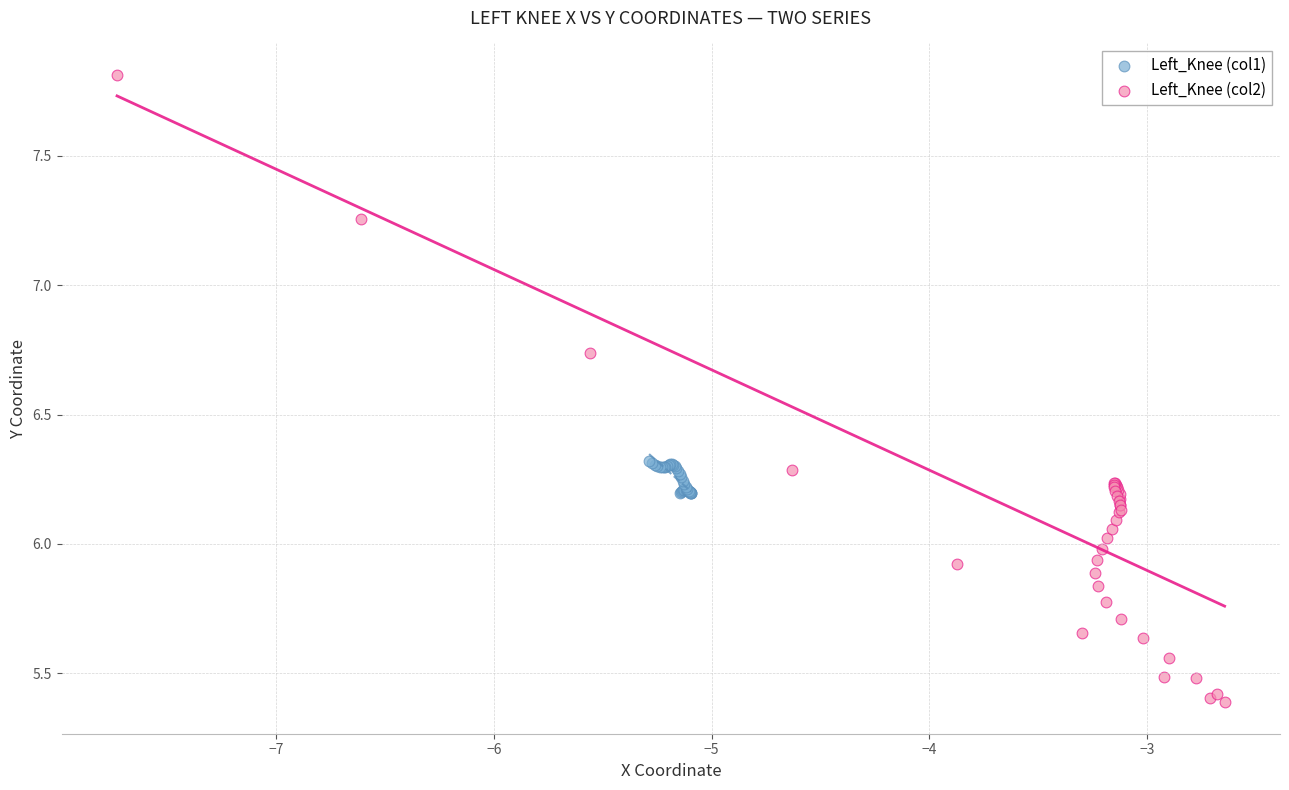

Which series contains the highest Y value?

Left_Knee (col2)